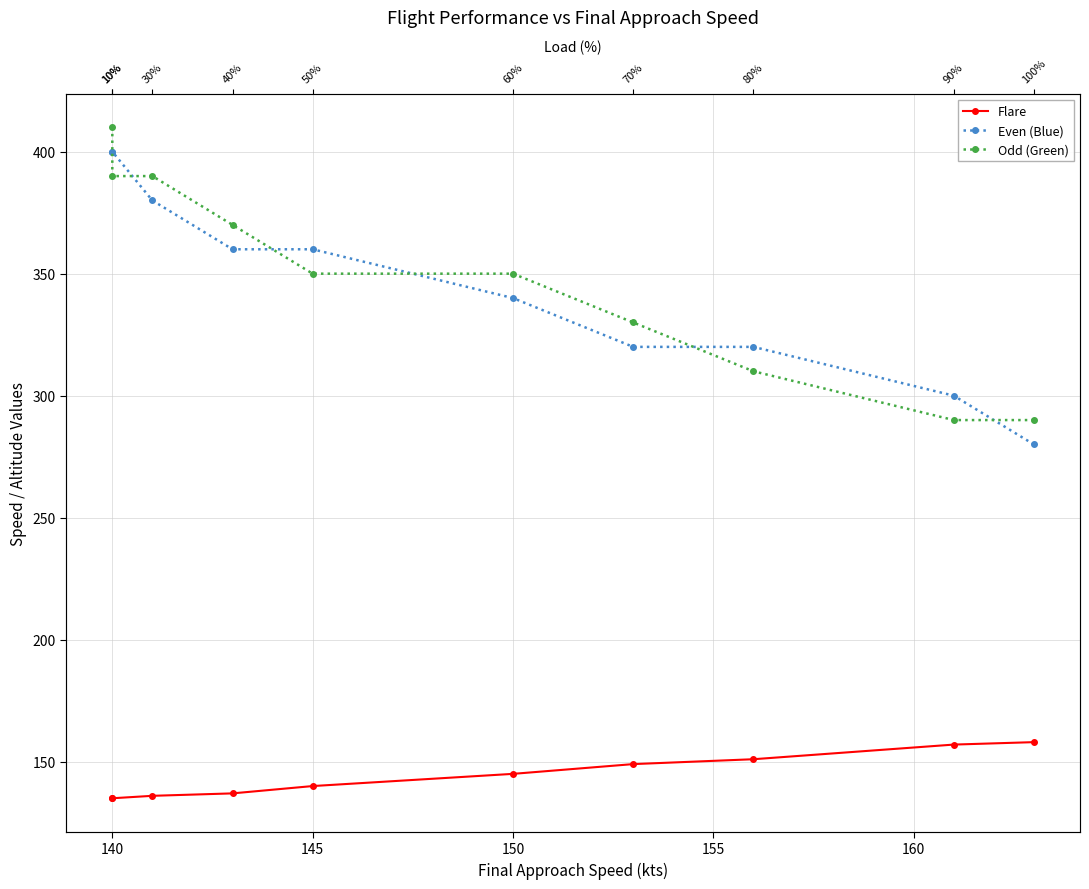

How many lines are shown in the chart?

3